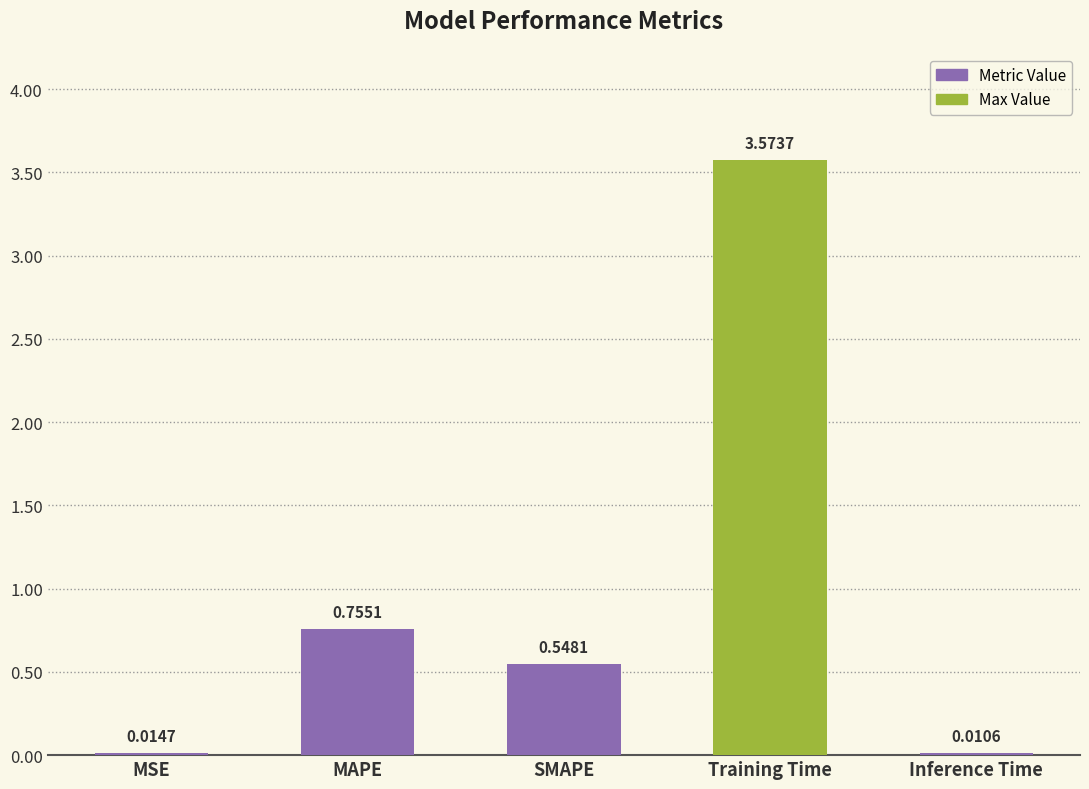

Which has a higher value, MSE or Inference Time?

MSE